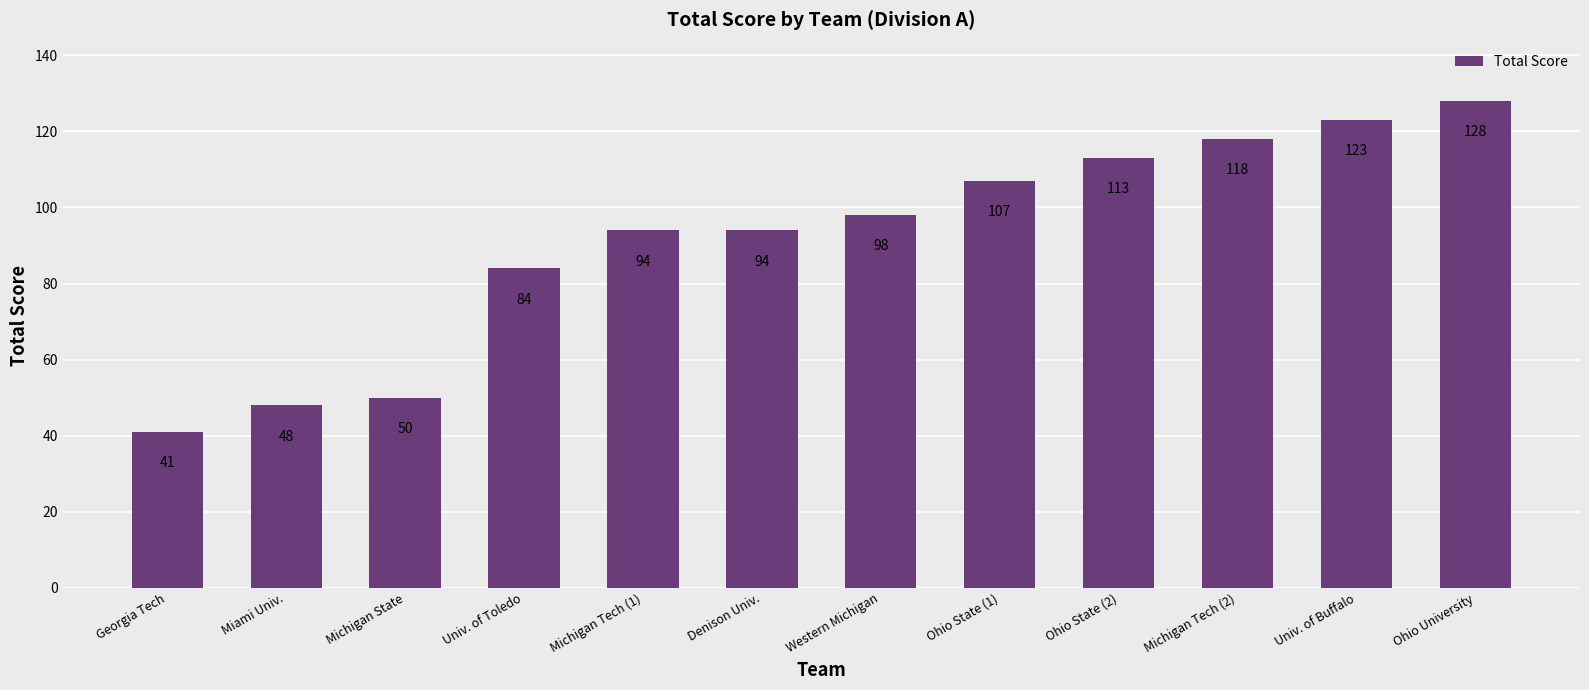

Reading right to left, list all the values displayed in this chart.

Ohio University=128	Univ. of Buffalo=123	Michigan Tech (2)=118	Ohio State (2)=113	Ohio State (1)=107	Western Michigan=98	Denison Univ.=94	Michigan Tech (1)=94	Univ. of Toledo=84	Michigan State=50	Miami Univ.=48	Georgia Tech=41